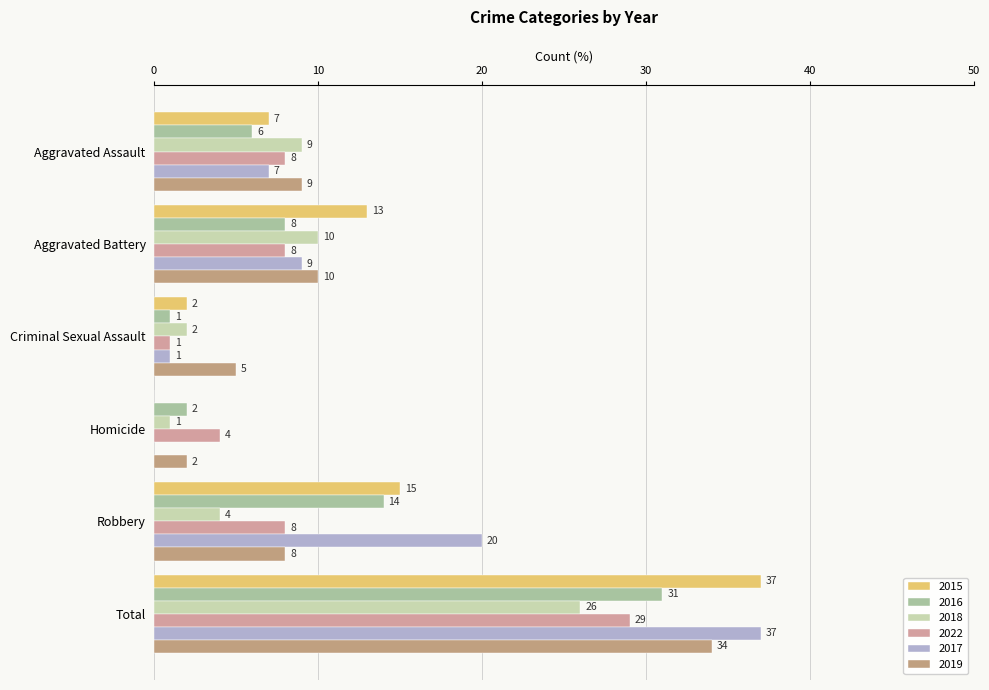

Reading left to right, transcribe all the data shown in this chart.

2015: Aggravated Assault=7	Aggravated Battery=13	Criminal Sexual Assault=2	Homicide=0	Robbery=15	Total=37
2016: Aggravated Assault=6	Aggravated Battery=8	Criminal Sexual Assault=1	Homicide=2	Robbery=14	Total=31
2018: Aggravated Assault=9	Aggravated Battery=10	Criminal Sexual Assault=2	Homicide=1	Robbery=4	Total=26
2022: Aggravated Assault=8	Aggravated Battery=8	Criminal Sexual Assault=1	Homicide=4	Robbery=8	Total=29
2017: Aggravated Assault=7	Aggravated Battery=9	Criminal Sexual Assault=1	Homicide=0	Robbery=20	Total=37
2019: Aggravated Assault=9	Aggravated Battery=10	Criminal Sexual Assault=5	Homicide=2	Robbery=8	Total=34